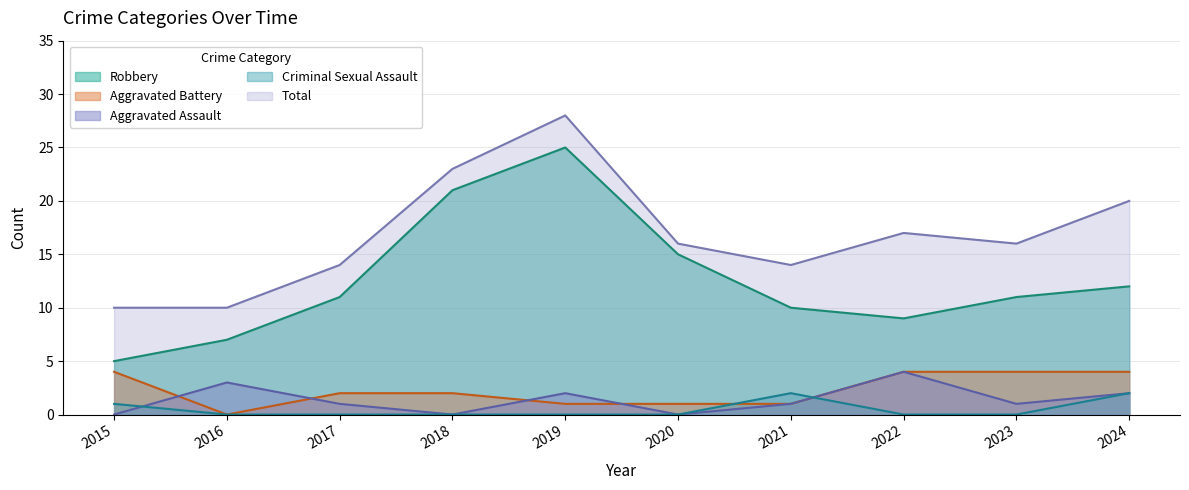

Is it true that Criminal Sexual Assault equals 2 at 2021?

True